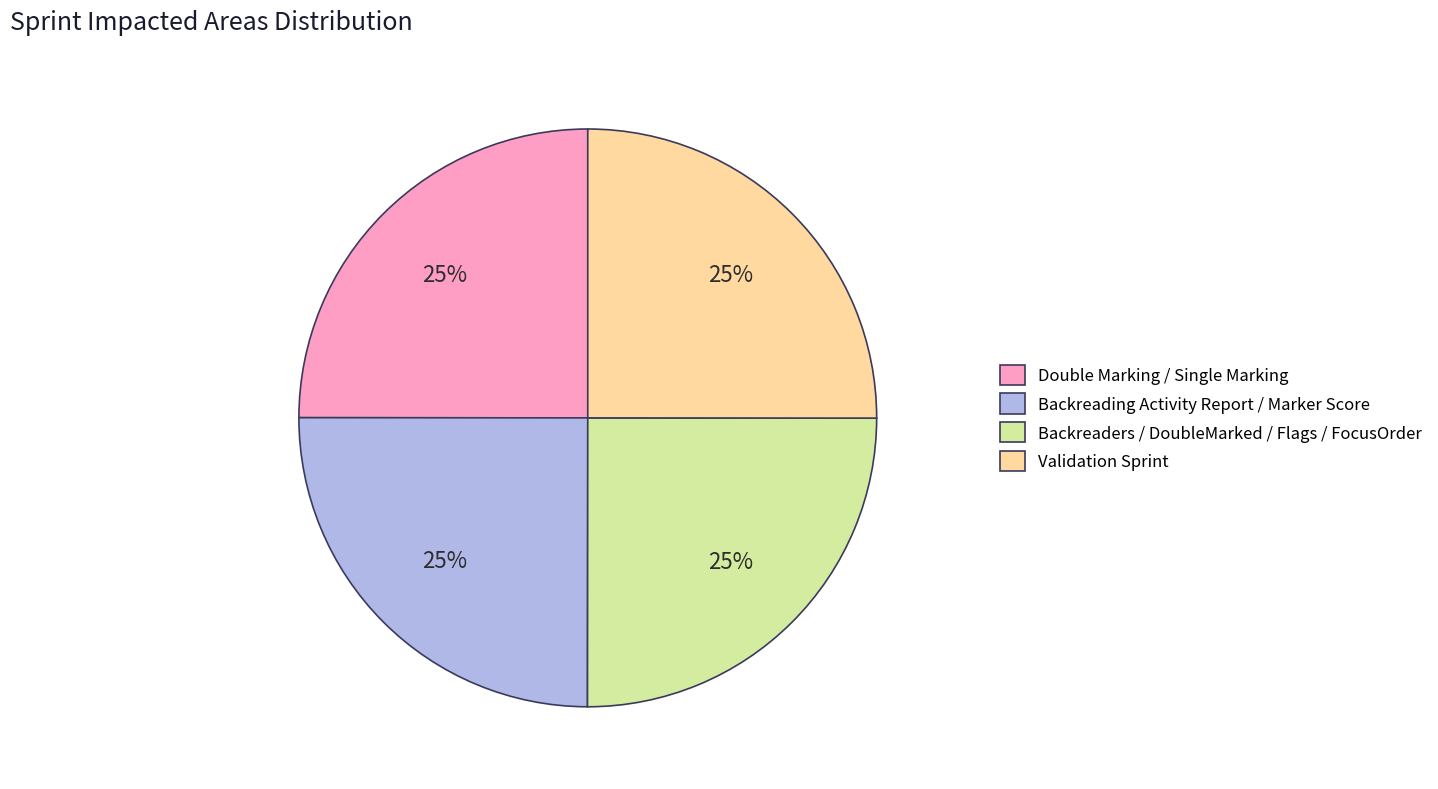

True or false: Backreaders / DoubleMarked / Flags / FocusOrder accounts for 25% of the total.

True